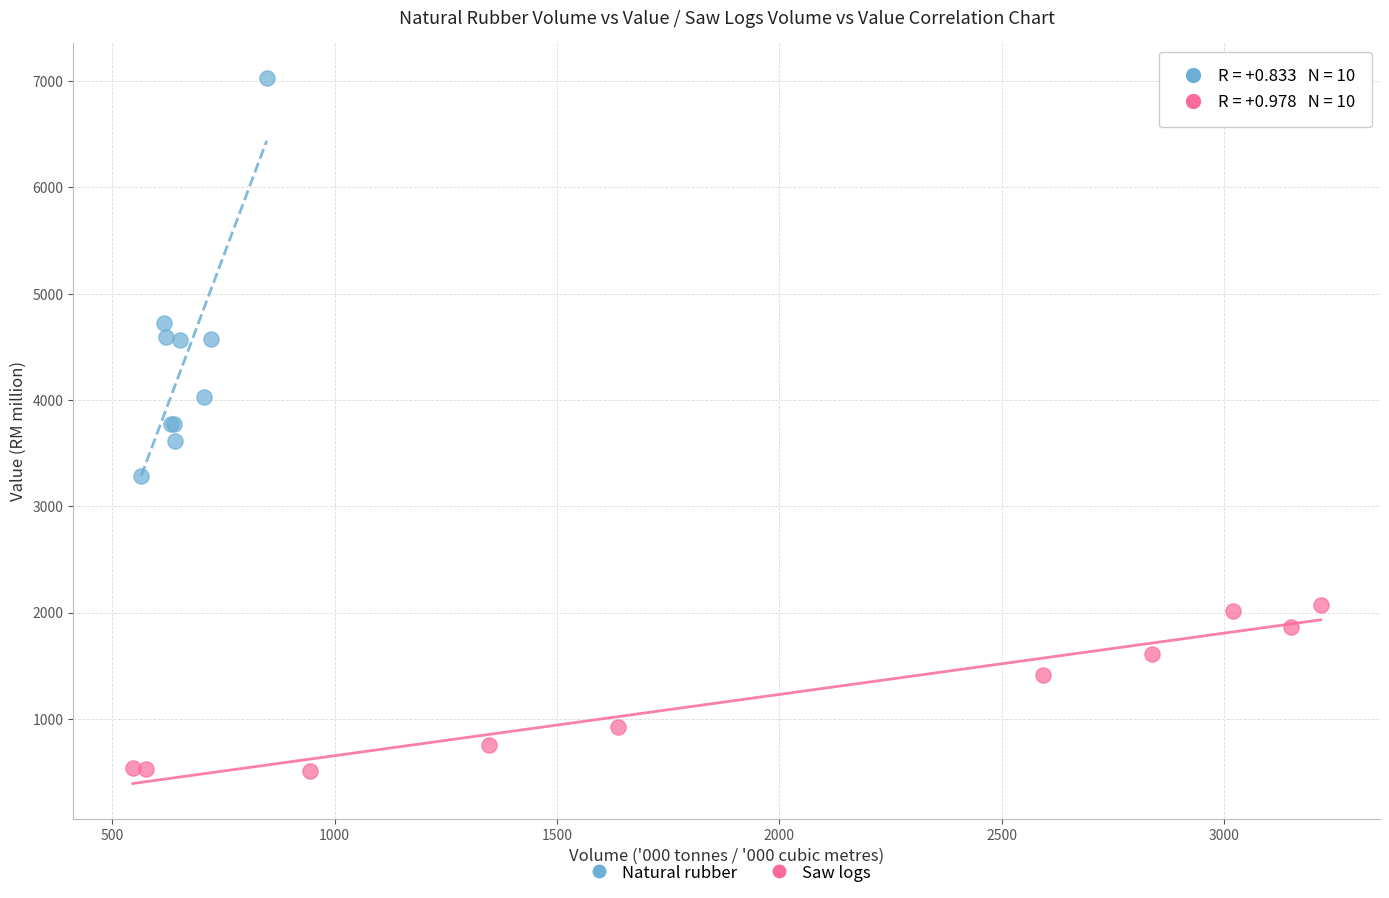

Which series reaches the maximum Y coordinate?

Natural rubber